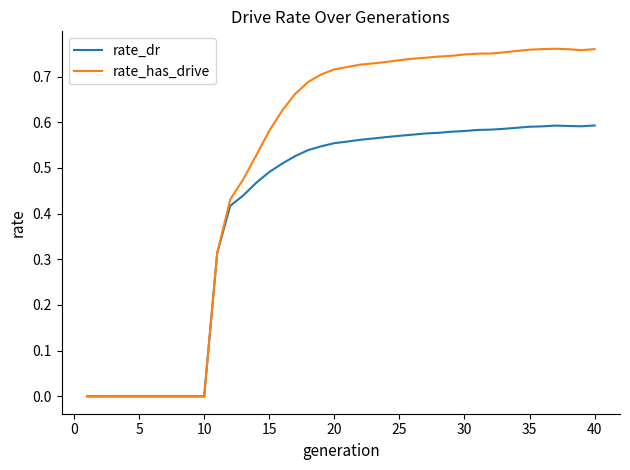

Which series has the largest total across all categories?

rate_has_drive